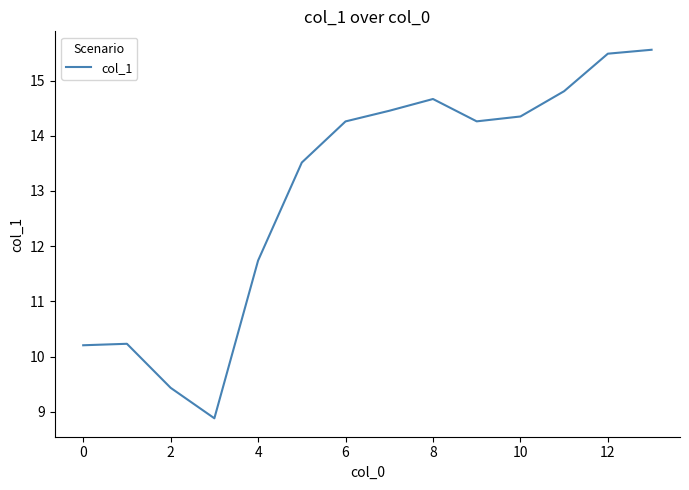

What is the greatest value displayed?

15.6